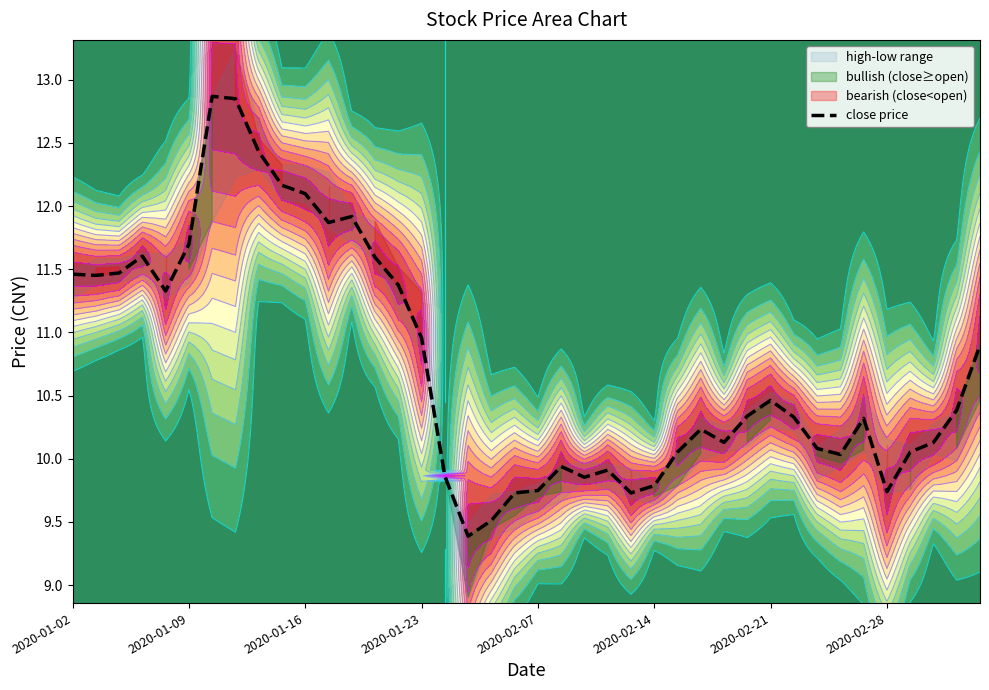

What is the minimum value for close price?

9.4